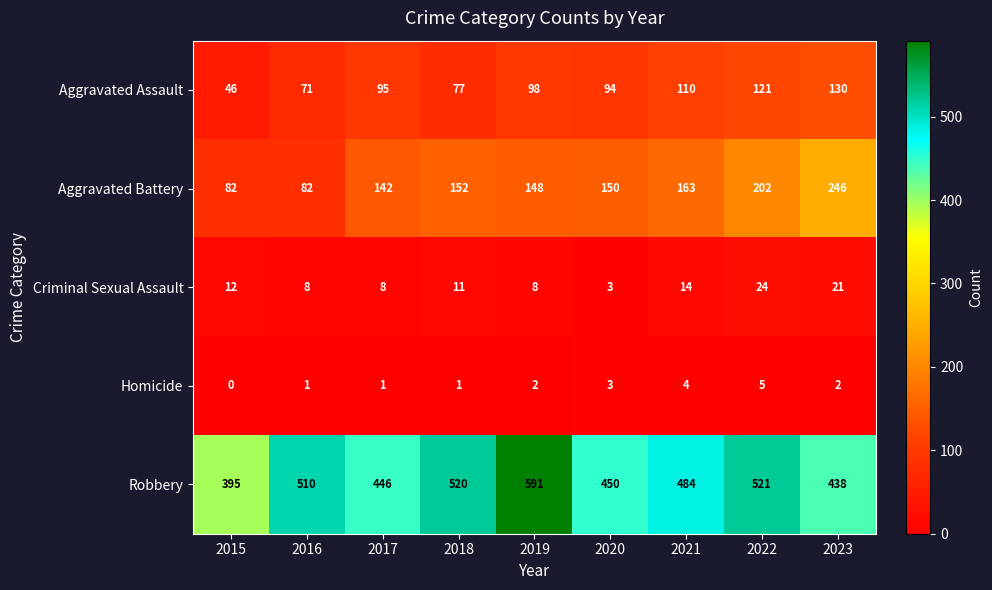

At which label is Robbery closest to 493?

2021